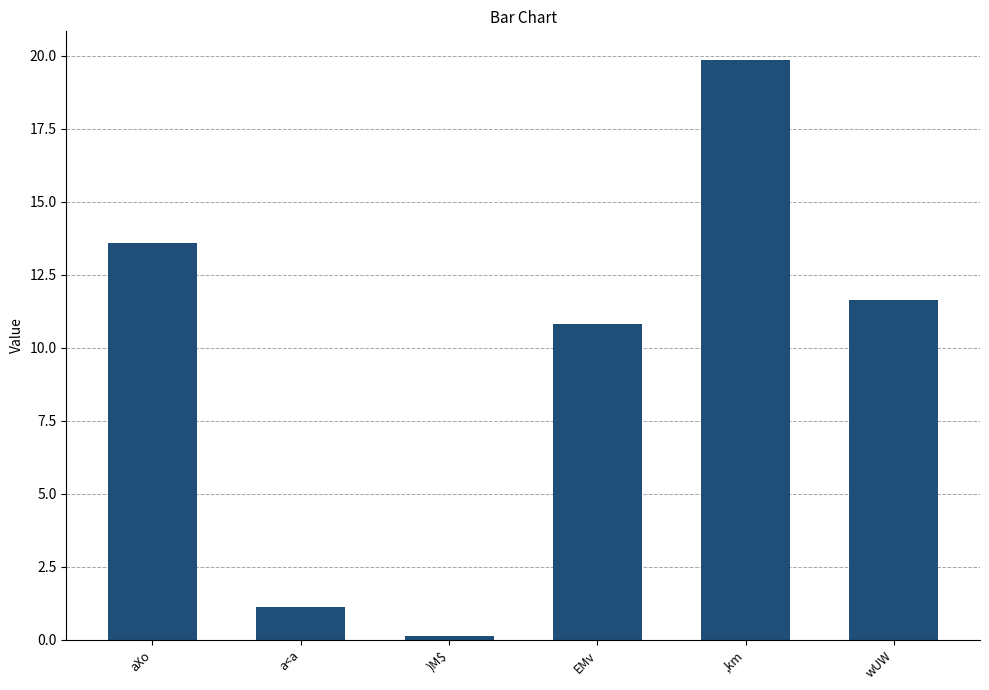

What value does the data have at a<a?

1.1